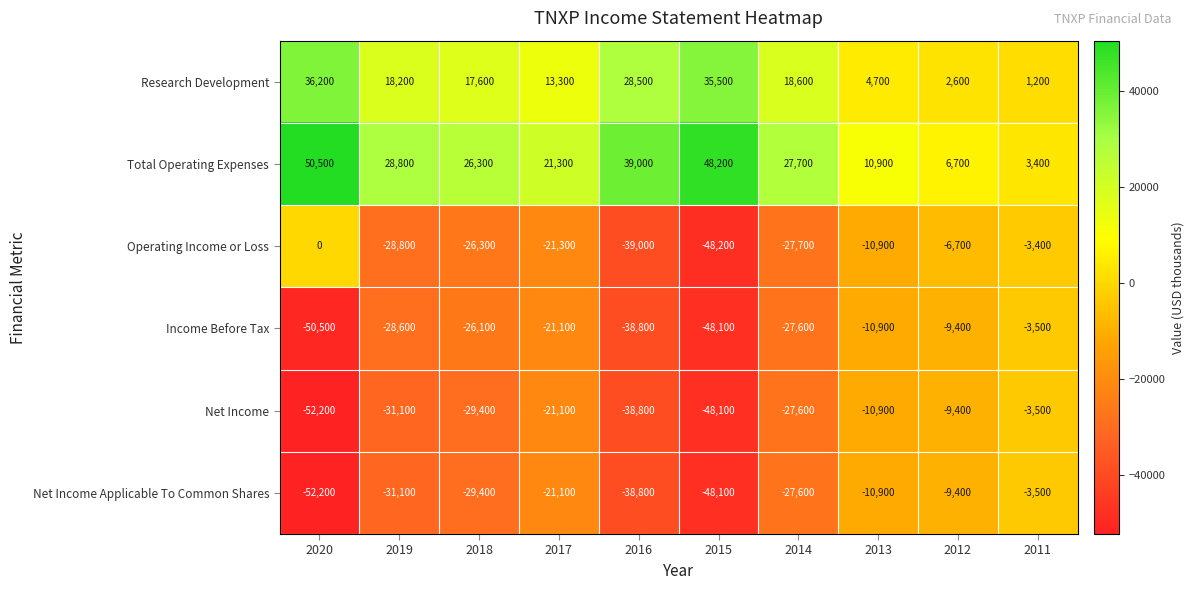

What is the spread (max minus min) of values at 2017?

42600